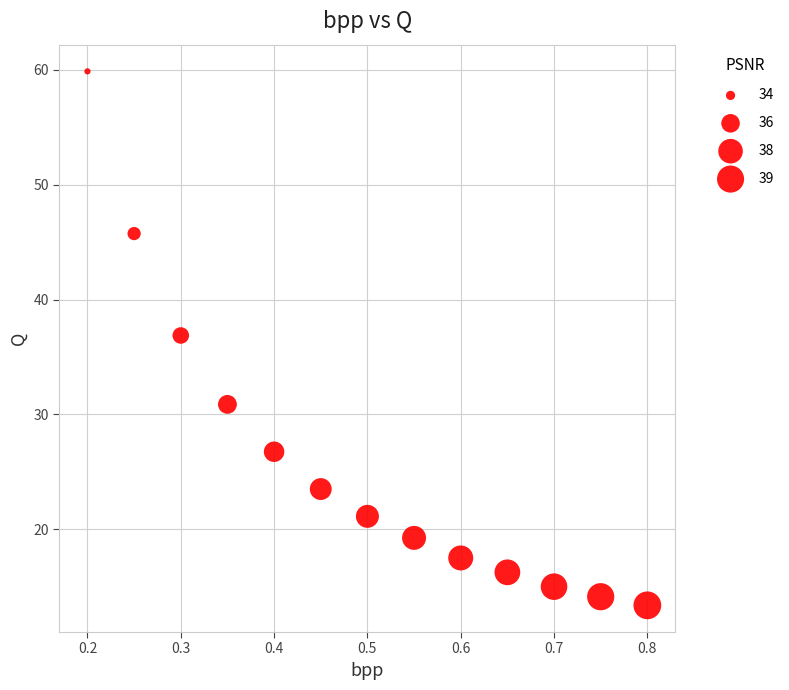

What is the range of Y values (max minus min)?

46.5